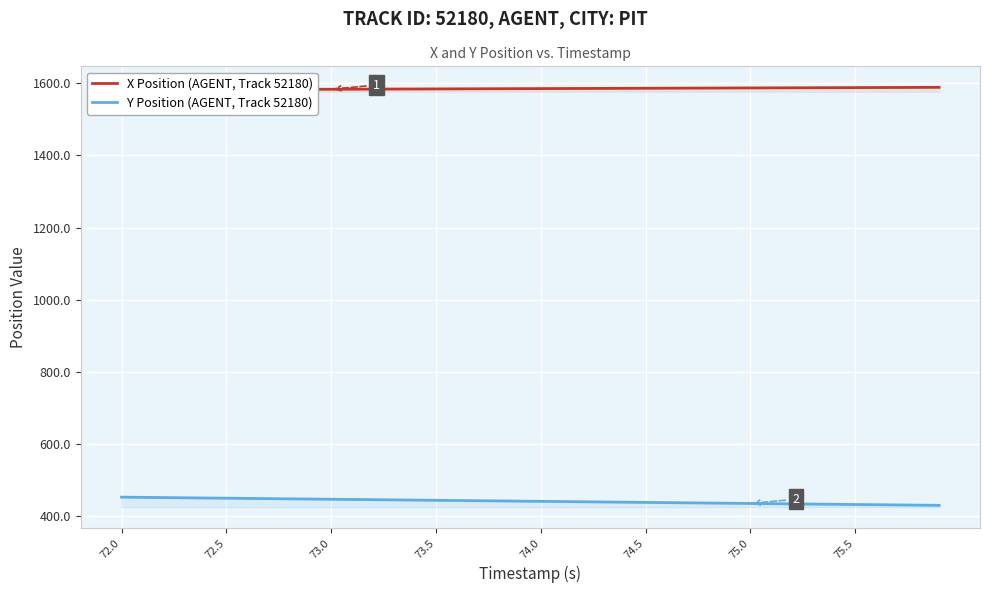

What is the minimum value for Y Position (AGENT, Track 52180)?

430.4